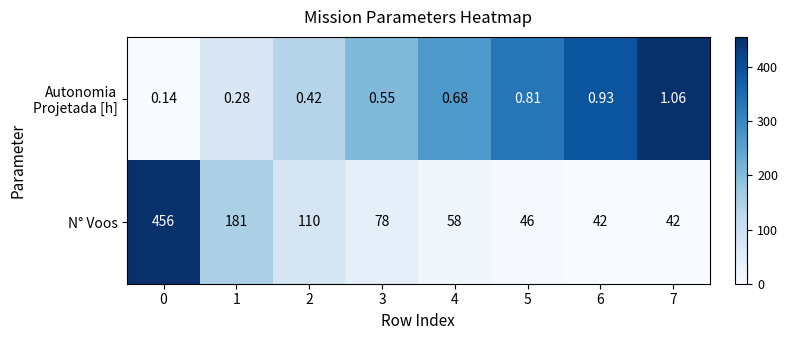

Between 2 and 7, which series saw the biggest shift?

N° Voos